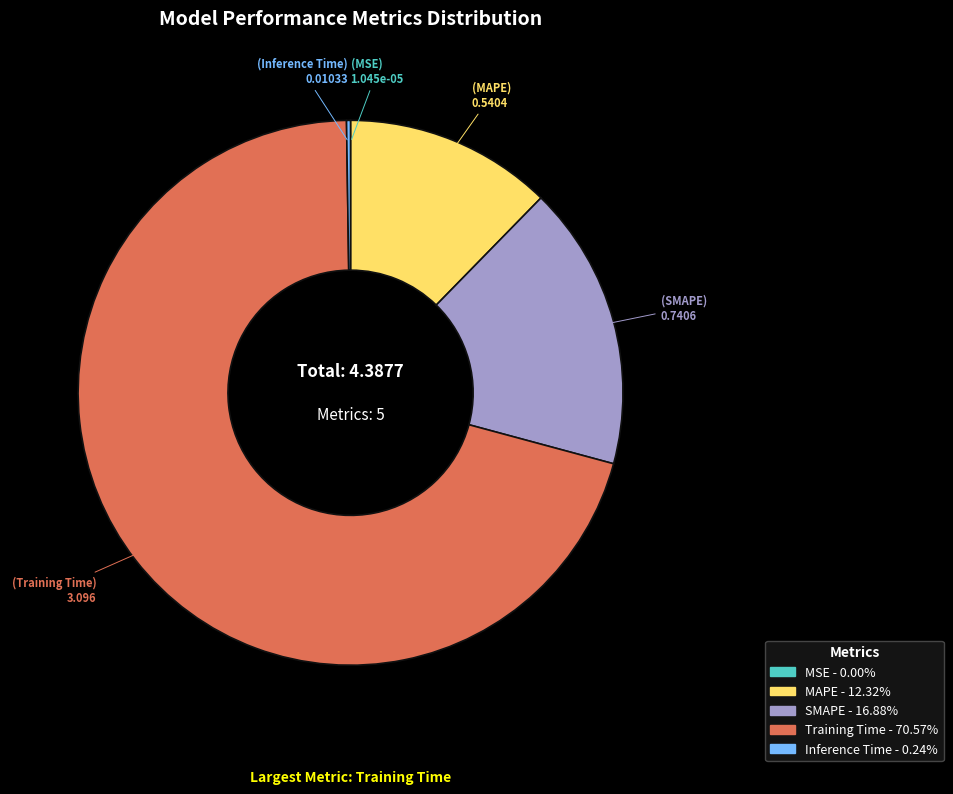

Which slice is the largest?

Training Time